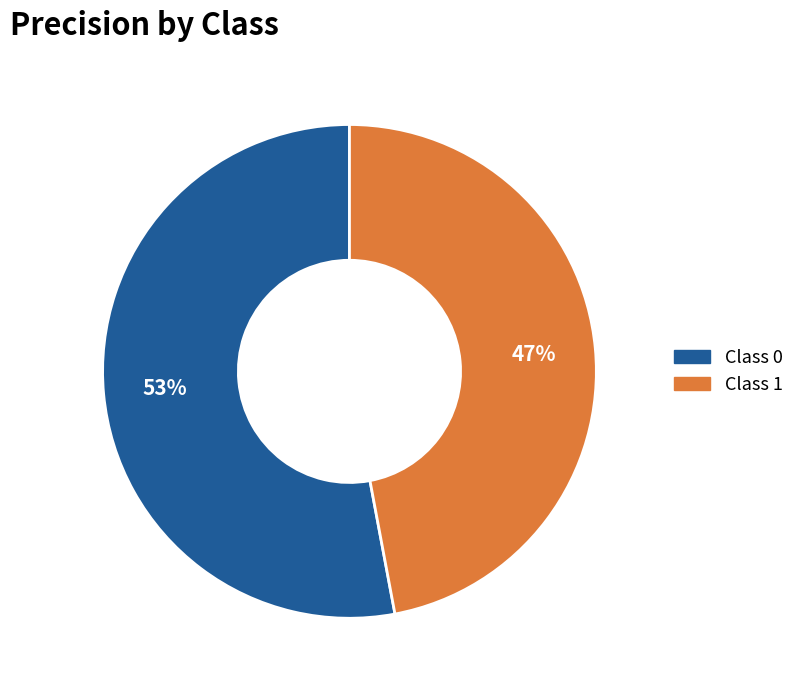

To the nearest percent, what is the average slice percentage?

50%